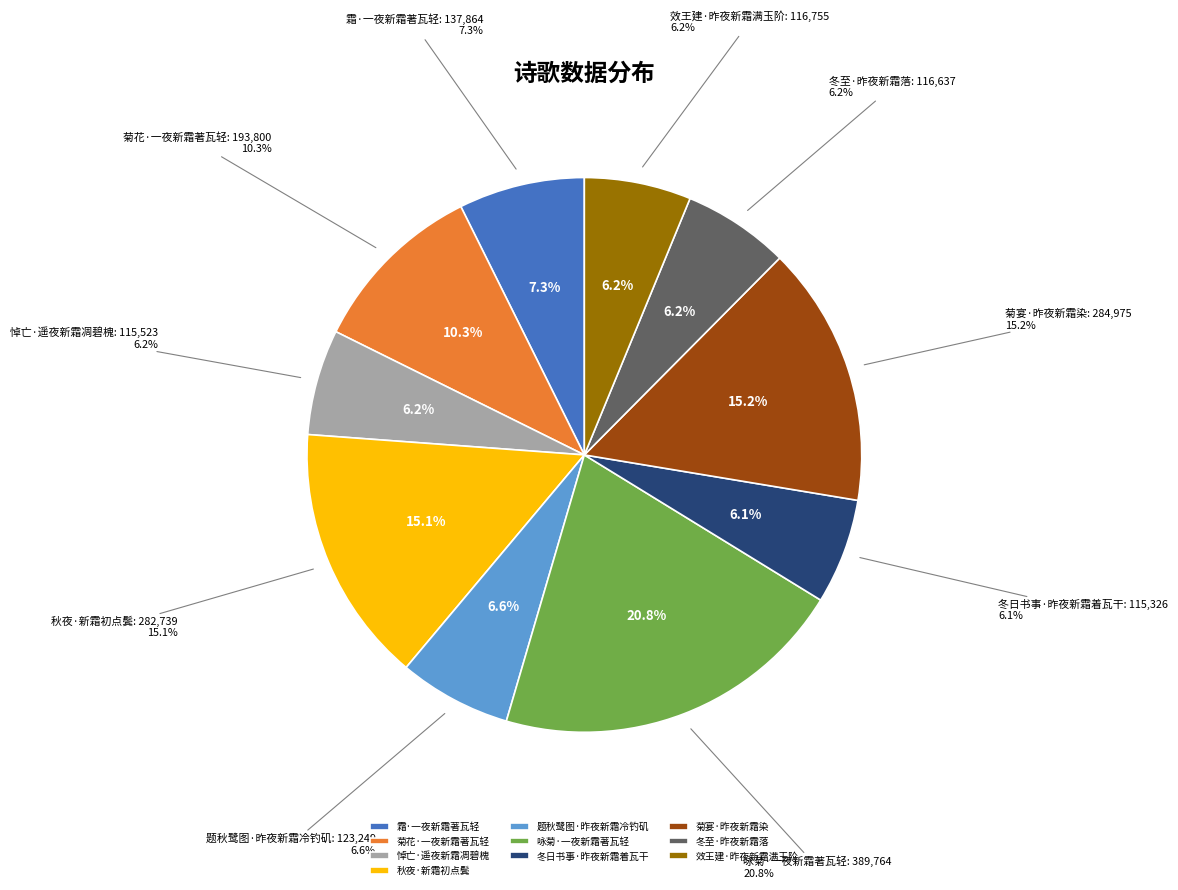

True or false: 冬日书事·昨夜新霜着瓦干 accounts for 1% of the total.

False